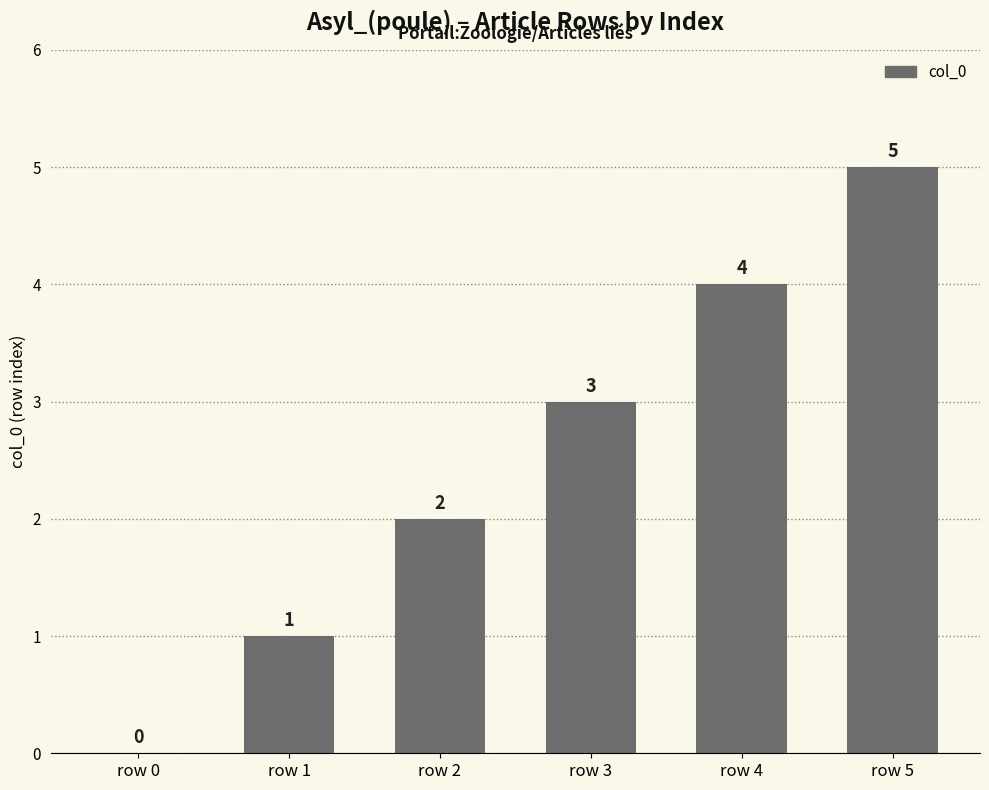

Reading left to right, list all the values displayed in this chart.

0	1	2	3	4	5